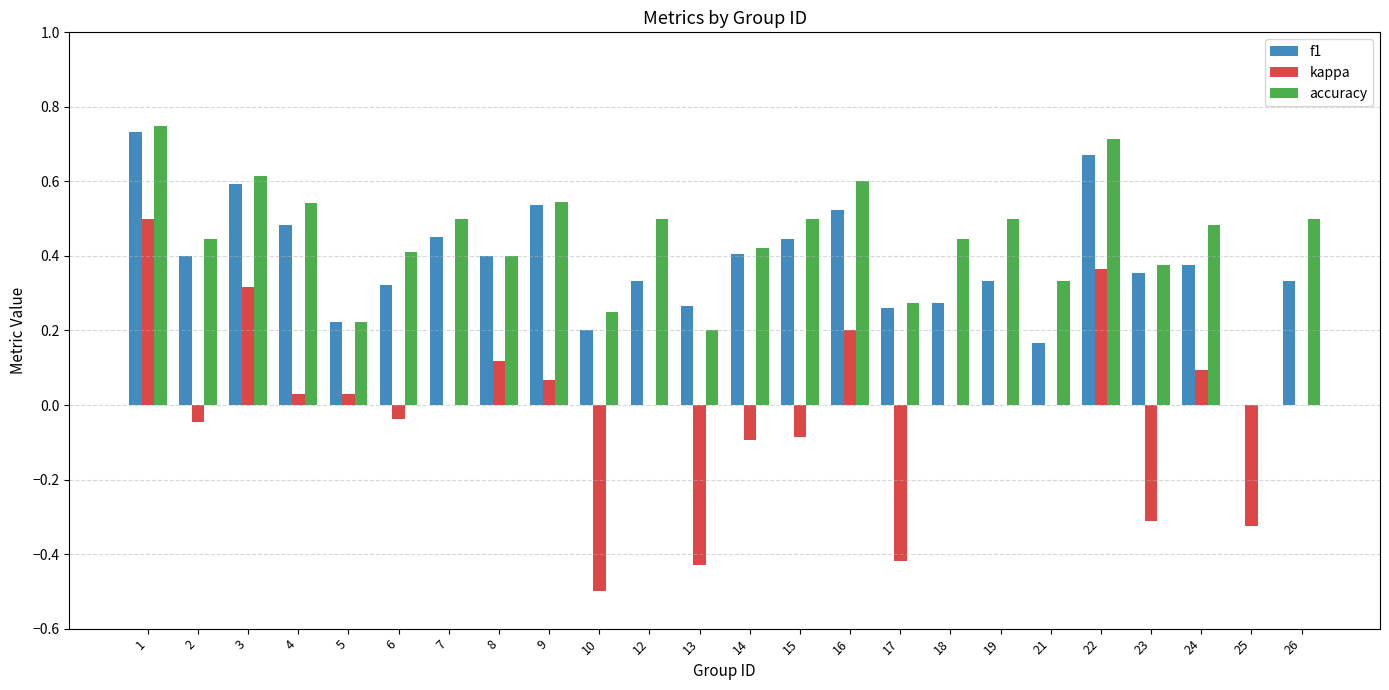

What is the total value across all series at 22?

1.7